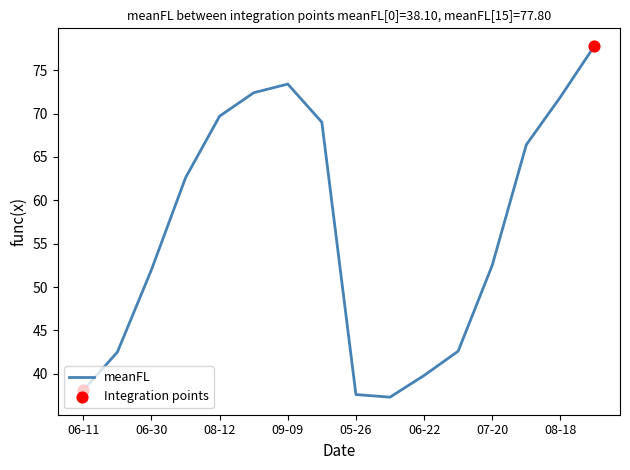

What is the minimum value shown in the chart?

37.3